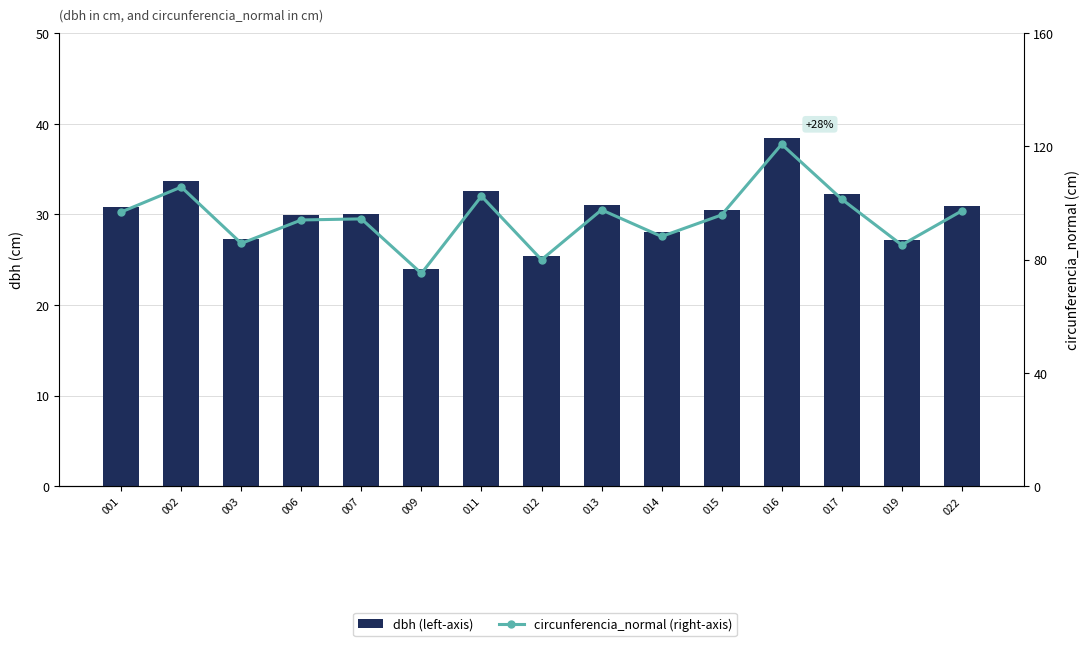

What is the sum of all dbh (left-axis) values?

452.1